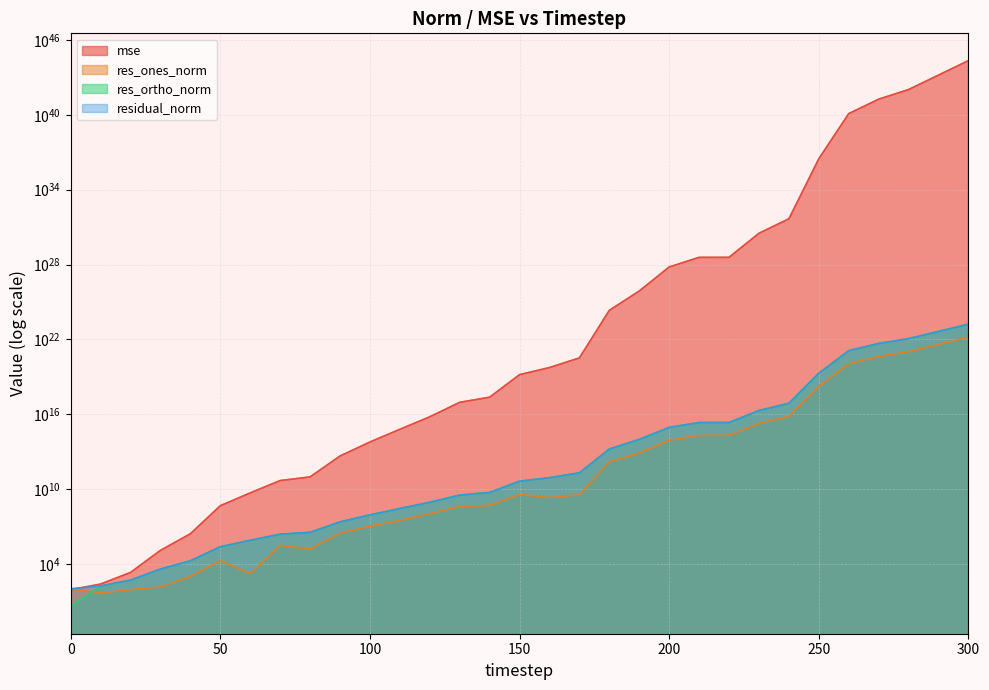

Reading left to right, list all the values displayed in this chart.

mse: 0=85.7	10=244.9	20=2096.2	30=122073.4	40=2625253.4	50=464400893.8	60=4962846792.9	70=48290037425.4	80=94524927353.3	90=4473160829351.0	100=59399445354333.8	110=619180552310919.9	120=6234363966826517.0	130=89901030485826016.0	140=232291007629290784.0	150=14817968572638859264.0	160=55178241914114572288.0	170=326412931173973491712.0	180=2122045202325883404156928.0	190=74928161409602922861297664.0	200=6328638703606415446746595328.0	210=37480730928835752158392483840.0	220=37626786967940935645390700544.0	230=3196938509057035739092022722560.0	240=46075238138256772025196646236160.0	250=2978866632188838819034823634553143296.0	260=12370507404322695915904608091534117568512.0	270=178293332989490063884317060635820166217728.0	280=1055926032804468643955540251297097258631168.0	290=15218823741467195892133172987226650295926784.0	300=219345473904997863093957262952819324543303680.0
res_ones_norm: 0=102.2	10=47.2	20=88.1	30=138.5	40=987.8	50=18427.0	60=1659.9	70=303349.5	80=159642.3	90=2898929.8	100=10582512.8	110=30937744.1	120=106931409.8	130=396278270.7	140=503697518.7	150=3685203139.4	160=2088527242.7	170=3504418983.8	180=1548120117134.0	190=7664248259755.7	200=81872080756984.0	210=198771326191453.9	220=206441900230483.3	230=1775516343546705.0	240=6823235886157138.0	250=1725986357430422528.0	260=111222937765263966208.0	270=422247495478784622592.0	280=1027583395794351292416.0	290=3901132975353437880320.0	300=14810297531165904470016.0
res_ortho_norm: 0=3.9	10=166.3	20=498.0	30=3856.7	40=17869.1	50=237312.8	60=778116.0	70=2408186.8	80=3392131.4	90=23180203.3	100=84467406.5	110=273098669.7	120=865539183.1	130=3287991674.5	140=5299602979.5	150=42358133146.8	160=82020628914.2	170=199524676796.7	180=16015393806793.6	190=95302124795748.3	200=874866209332892.5	210=2129116984386262.8	220=2132568815283113.2	230=19669113854435768.0	240=74663394678444560.0	250=18985328551831875584.0	260=1223450596240907829248.0	270=4644727513781585838080.0	280=11303408705644192071680.0	290=42912441761890071216128.0	300=162913482878023542767616.0
residual_norm: 0=102.3	10=172.9	20=505.7	30=3859.1	40=17896.4	50=238027.1	60=778117.8	70=2427217.5	80=3395885.9	90=23360771.0	100=85127741.3	110=274845460.9	120=872119489.5	130=3311785880.6	140=5323485975.4	150=42518139256.8	160=82047215147.9	170=199555449946.2	180=16090043961523.5	190=95609809601167.8	200=878688751401759.2	210=2138375358377934.8	220=2142537749979867.8	230=19749088538587252.0	240=74974522691827296.0	250=19063623189914300416.0	260=1228495788892810379264.0	270=4663881068886490087424.0	280=11350020969238127181824.0	290=43089401207942048382976.0	300=163585292176313141952512.0